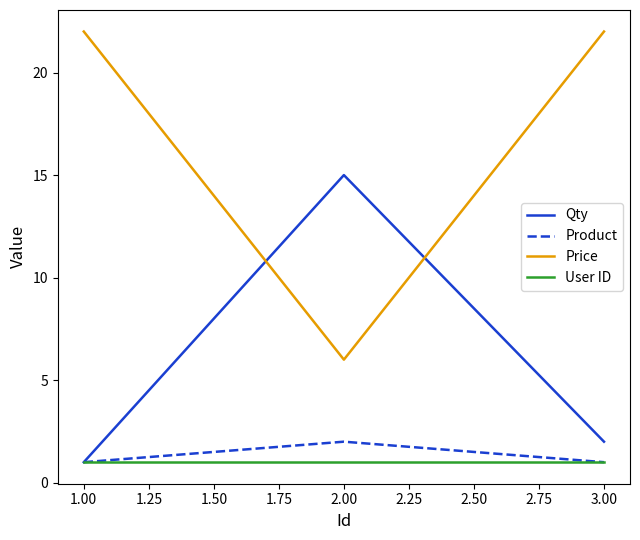

Which category has the highest value in the Qty series?

2.00